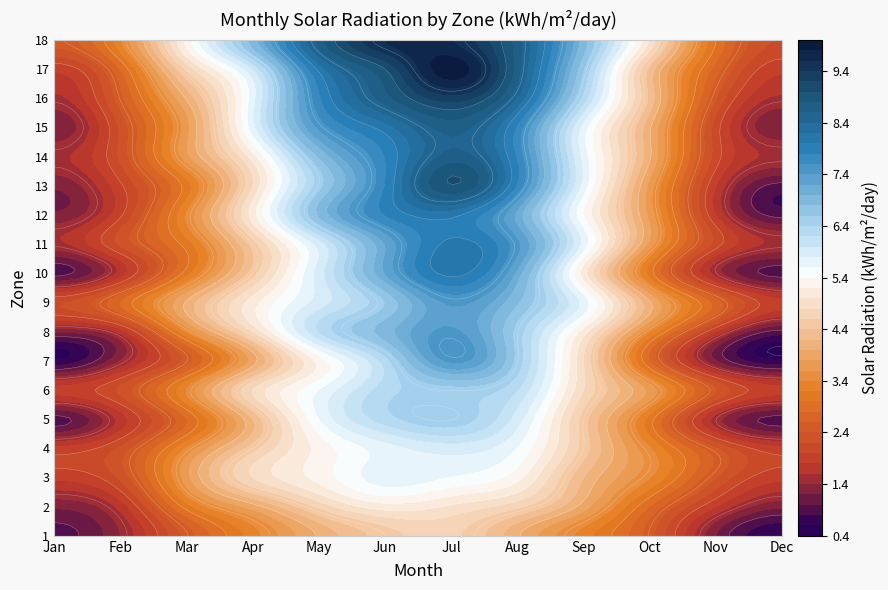

How many values in the 3 series are below 4?

6